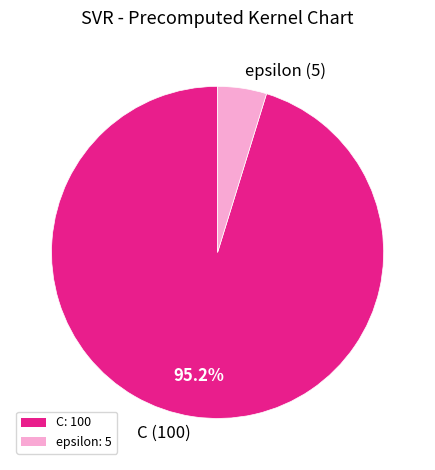

Which has a higher value, C or epsilon?

C